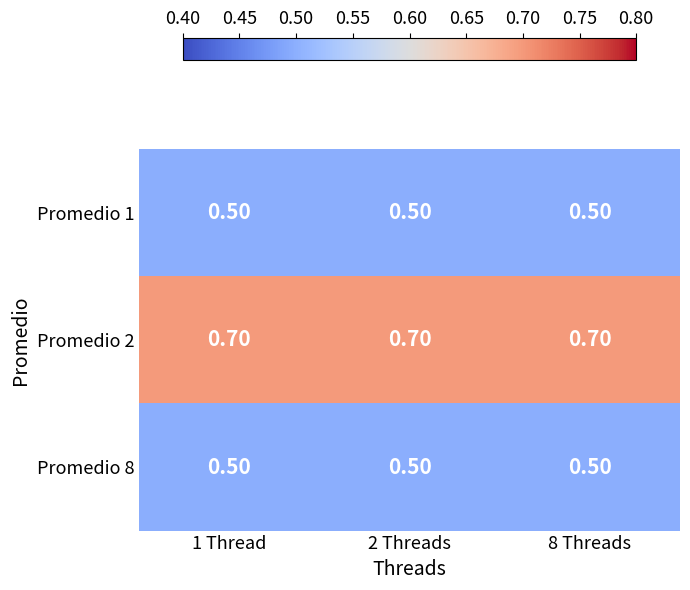

What is the sum of all Promedio 1 values?

1.5